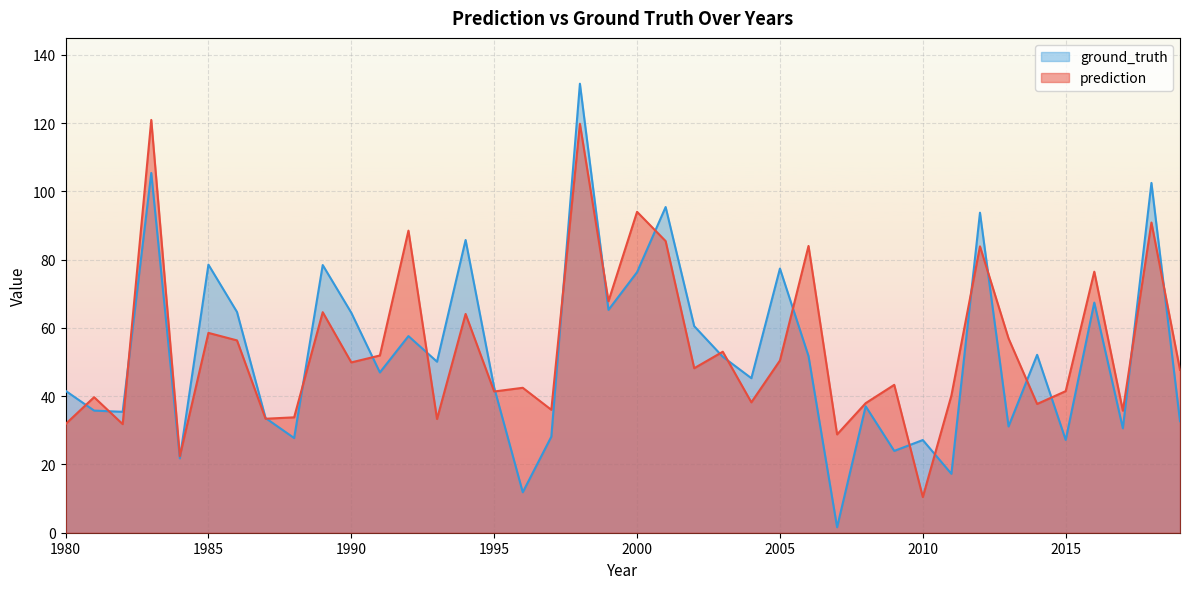

What is the sum of all ground_truth values?

2110.2